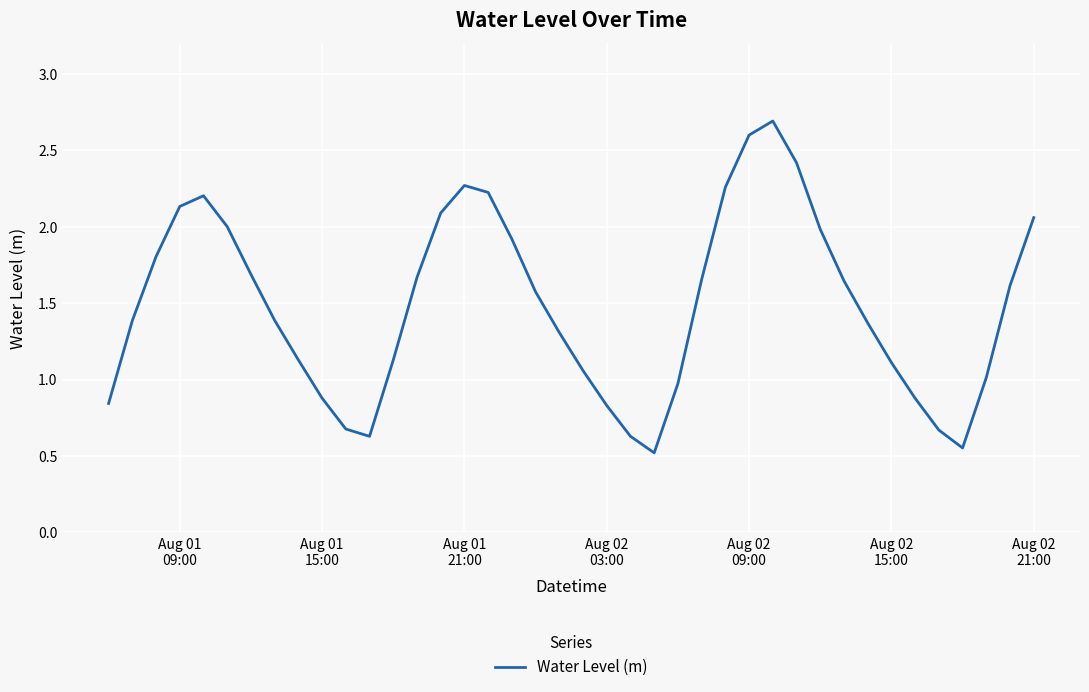

True or false: there are more than 1 points higher than both neighbors.

True